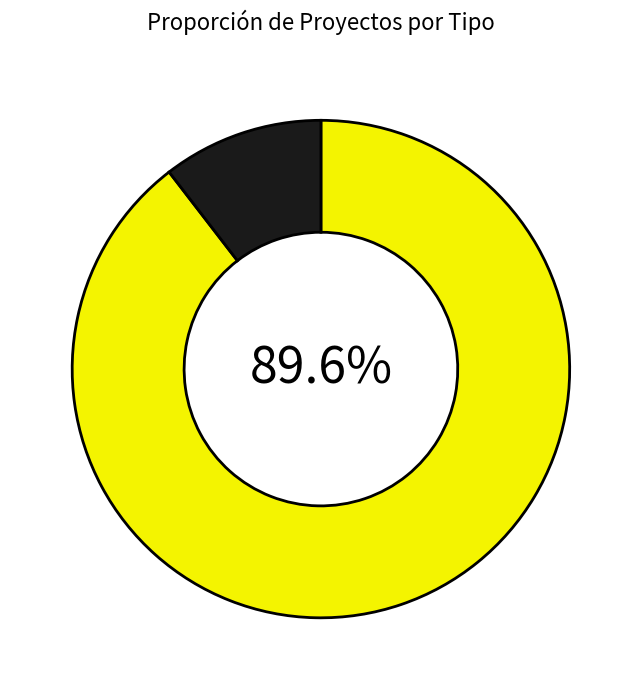

Does any single category account for the majority?

Yes